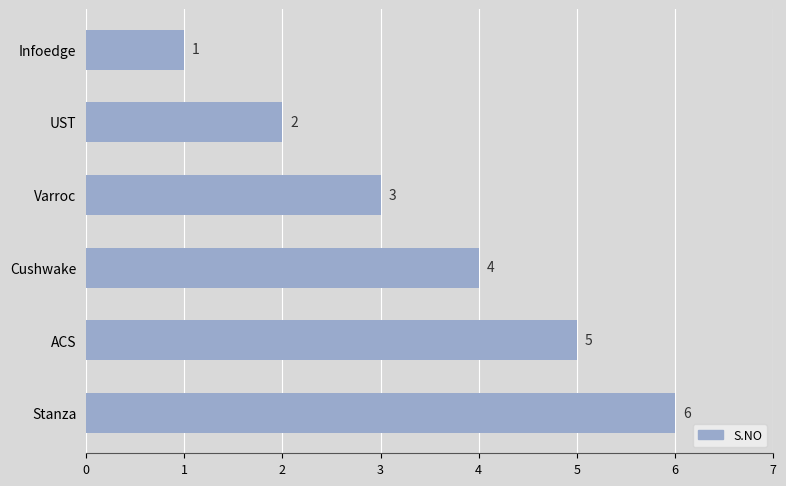

Read the value at Cushwake.

4